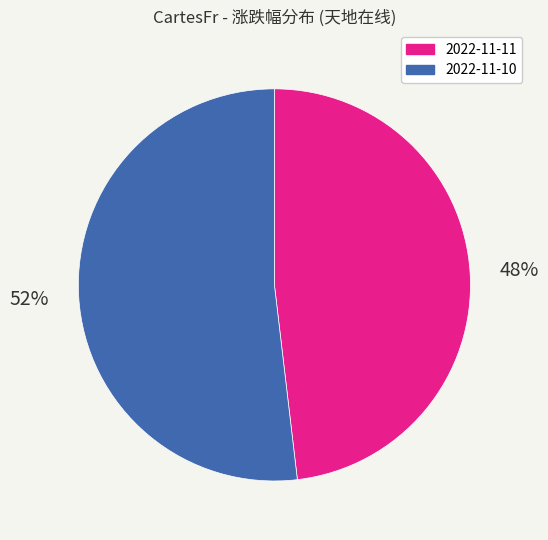

Rank the categories by value from lowest to highest.

2022-11-11, 2022-11-10